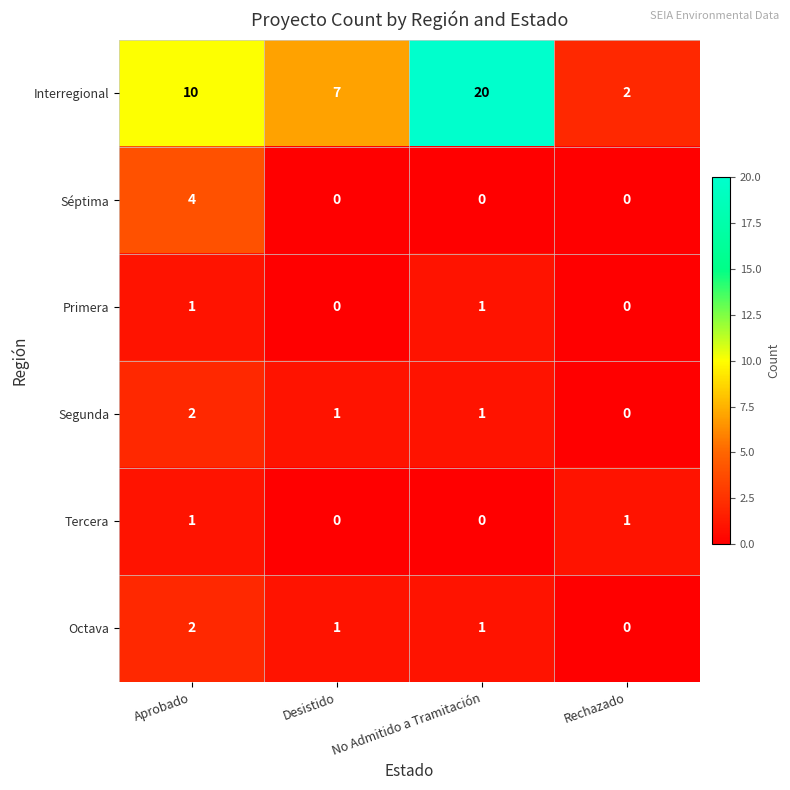

Reading left to right, list all the values displayed in this chart.

Interregional: Aprobado=10	Desistido=7	No Admitido a Tramitación=20	Rechazado=2
Séptima: Aprobado=4	Desistido=0	No Admitido a Tramitación=0	Rechazado=0
Primera: Aprobado=1	Desistido=0	No Admitido a Tramitación=1	Rechazado=0
Segunda: Aprobado=2	Desistido=1	No Admitido a Tramitación=1	Rechazado=0
Tercera: Aprobado=1	Desistido=0	No Admitido a Tramitación=0	Rechazado=1
Octava: Aprobado=2	Desistido=1	No Admitido a Tramitación=1	Rechazado=0